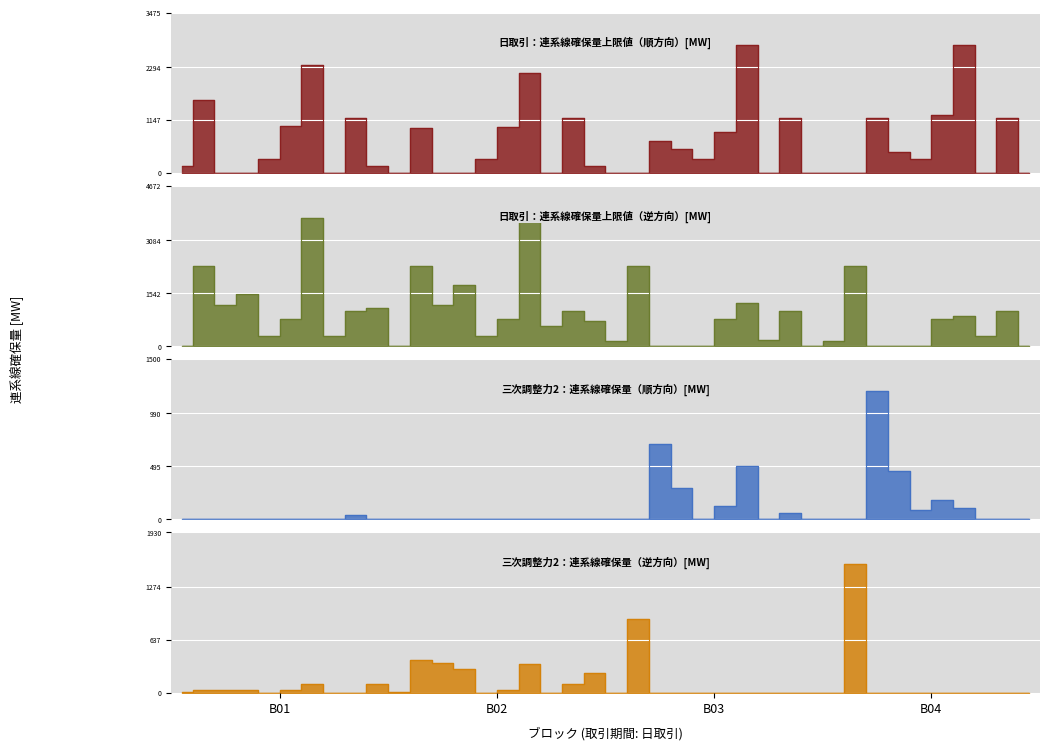

True or false: 日取引：連系線確保量上限値（逆方向）[MW] and 三次調整力2：連系線確保量（逆方向）[MW] cross at least once.

False